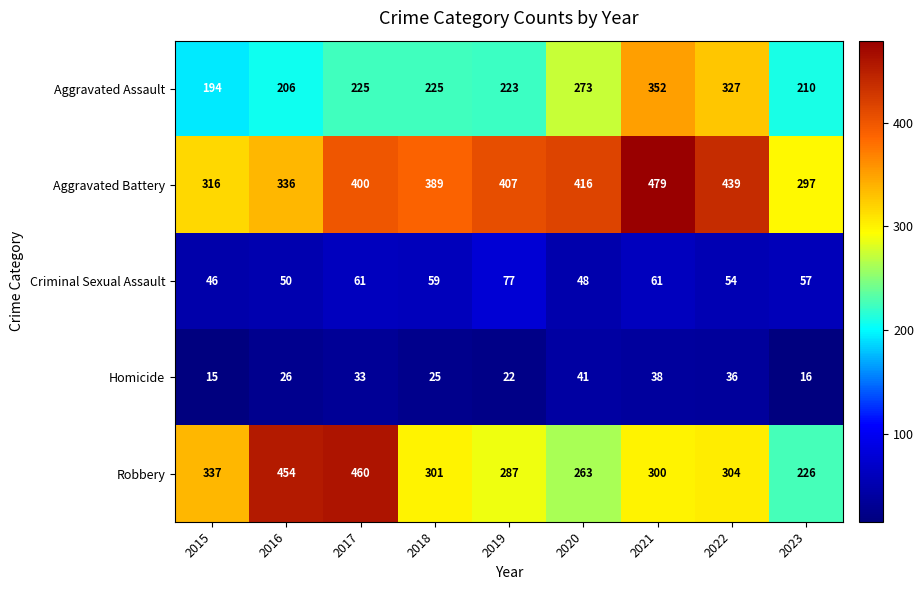

At how many categories does at least one series exceed 164?

9